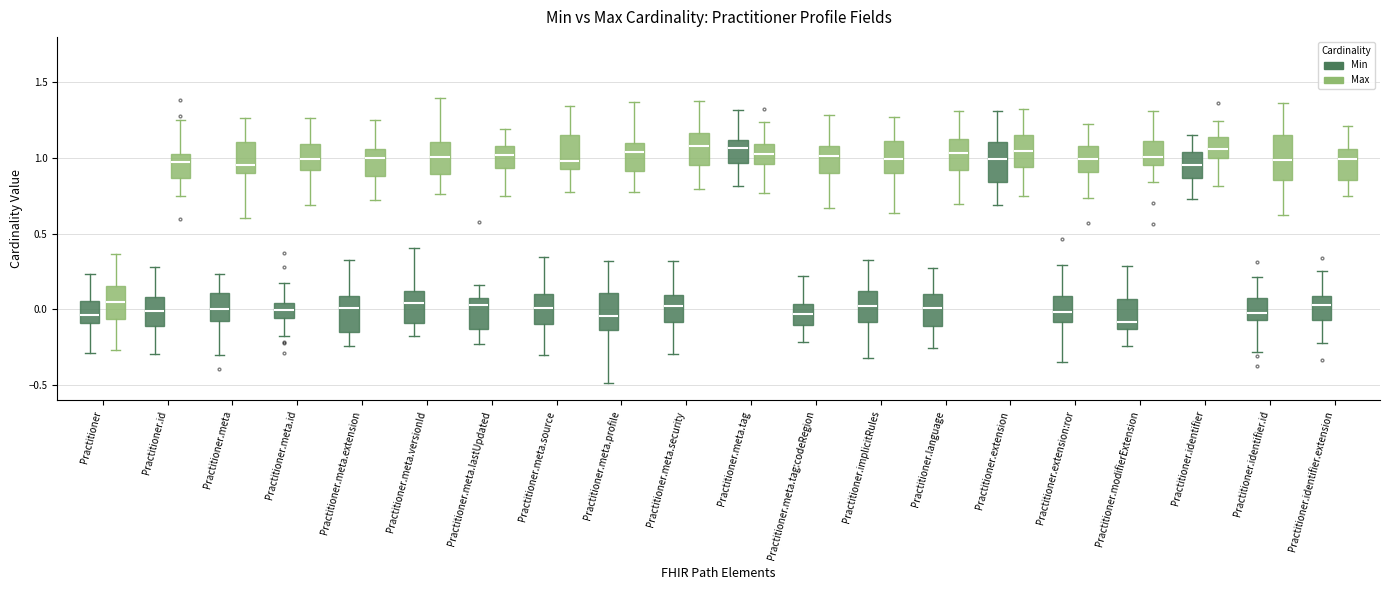

Reading left to right, read every box against the y-axis: the position of its median line, the range the box covers, and the ends of its whiskers. The values are not printed on the chart, so give them approximately, as read against the axis.

Practitioner (Min): median -0.05, box -0.10 to 0.05, whiskers -0.30 to 0.25
Practitioner (Max): median 0.05, box -0.05 to 0.15, whiskers -0.25 to 0.35
Practitioner.id (Min): median 0.00, box -0.10 to 0.10, whiskers -0.30 to 0.30
Practitioner.id (Max): median 0.95, box 0.85 to 1.05, whiskers 0.75 to 1.25
Practitioner.meta (Min): median 0.00, box -0.10 to 0.10, whiskers -0.30 to 0.25
Practitioner.meta (Max): median 0.95, box 0.90 to 1.10, whiskers 0.60 to 1.25
Practitioner.meta.id (Min): median 0.00, box -0.05 to 0.05, whiskers -0.20 to 0.15
Practitioner.meta.id (Max): median 1.00, box 0.90 to 1.10, whiskers 0.70 to 1.25
Practitioner.meta.extension (Min): median 0.00, box -0.15 to 0.10, whiskers -0.25 to 0.35
Practitioner.meta.extension (Max): median 1.00, box 0.90 to 1.05, whiskers 0.70 to 1.25
Practitioner.meta.versionId (Min): median 0.05, box -0.10 to 0.10, whiskers -0.20 to 0.40
Practitioner.meta.versionId (Max): median 1.00, box 0.90 to 1.10, whiskers 0.75 to 1.40
Practitioner.meta.lastUpdated (Min): median 0.05, box -0.15 to 0.10, whiskers -0.25 to 0.15
Practitioner.meta.lastUpdated (Max): median 1.00, box 0.95 to 1.10, whiskers 0.75 to 1.20
Practitioner.meta.source (Min): median 0.00, box -0.10 to 0.10, whiskers -0.30 to 0.35
Practitioner.meta.source (Max): median 1.00, box 0.95 to 1.15, whiskers 0.80 to 1.35
Practitioner.meta.profile (Min): median -0.05, box -0.15 to 0.10, whiskers -0.50 to 0.30
Practitioner.meta.profile (Max): median 1.05, box 0.90 to 1.10, whiskers 0.75 to 1.35
Practitioner.meta.security (Min): median 0.00, box -0.10 to 0.10, whiskers -0.30 to 0.30
Practitioner.meta.security (Max): median 1.10, box 0.95 to 1.15, whiskers 0.80 to 1.40
Practitioner.meta.tag (Min): median 1.05, box 0.95 to 1.10, whiskers 0.80 to 1.30
Practitioner.meta.tag (Max): median 1.05, box 0.95 to 1.10, whiskers 0.75 to 1.25
Practitioner.meta.tag:codeRegion (Min): median -0.05, box -0.10 to 0.05, whiskers -0.20 to 0.20
Practitioner.meta.tag:codeRegion (Max): median 1.00, box 0.90 to 1.10, whiskers 0.65 to 1.30
Practitioner.implicitRules (Min): median 0.05, box -0.10 to 0.10, whiskers -0.30 to 0.35
Practitioner.implicitRules (Max): median 1.00, box 0.90 to 1.10, whiskers 0.65 to 1.25
Practitioner.language (Min): median 0.00, box -0.10 to 0.10, whiskers -0.25 to 0.25
Practitioner.language (Max): median 1.05, box 0.90 to 1.15, whiskers 0.70 to 1.30
Practitioner.extension (Min): median 1.00, box 0.85 to 1.10, whiskers 0.70 to 1.30
Practitioner.extension (Max): median 1.05, box 0.95 to 1.15, whiskers 0.75 to 1.30
Practitioner.extension:ror (Min): median 0.00, box -0.10 to 0.10, whiskers -0.35 to 0.30
Practitioner.extension:ror (Max): median 1.00, box 0.90 to 1.10, whiskers 0.75 to 1.25
Practitioner.modifierExtension (Min): median -0.10, box -0.15 to 0.05, whiskers -0.25 to 0.30
Practitioner.modifierExtension (Max): median 1.00, box 0.95 to 1.10, whiskers 0.85 to 1.30
Practitioner.identifier (Min): median 0.95, box 0.85 to 1.05, whiskers 0.75 to 1.15
Practitioner.identifier (Max): median 1.05, box 1.00 to 1.15, whiskers 0.80 to 1.25
Practitioner.identifier.id (Min): median -0.05 (just above the box's lower edge), box -0.05 to 0.05, whiskers -0.30 to 0.20
Practitioner.identifier.id (Max): median 1.00, box 0.85 to 1.15, whiskers 0.65 to 1.35
Practitioner.identifier.extension (Min): median 0.05, box -0.05 to 0.10, whiskers -0.20 to 0.25
Practitioner.identifier.extension (Max): median 1.00, box 0.85 to 1.05, whiskers 0.75 to 1.20